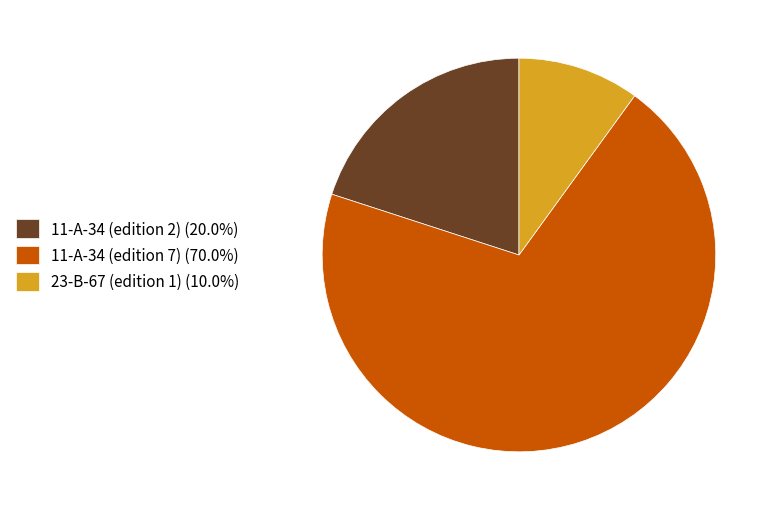

Between 11-A-34 (edition 2) and 11-A-34 (edition 7), which is larger?

11-A-34 (edition 7)